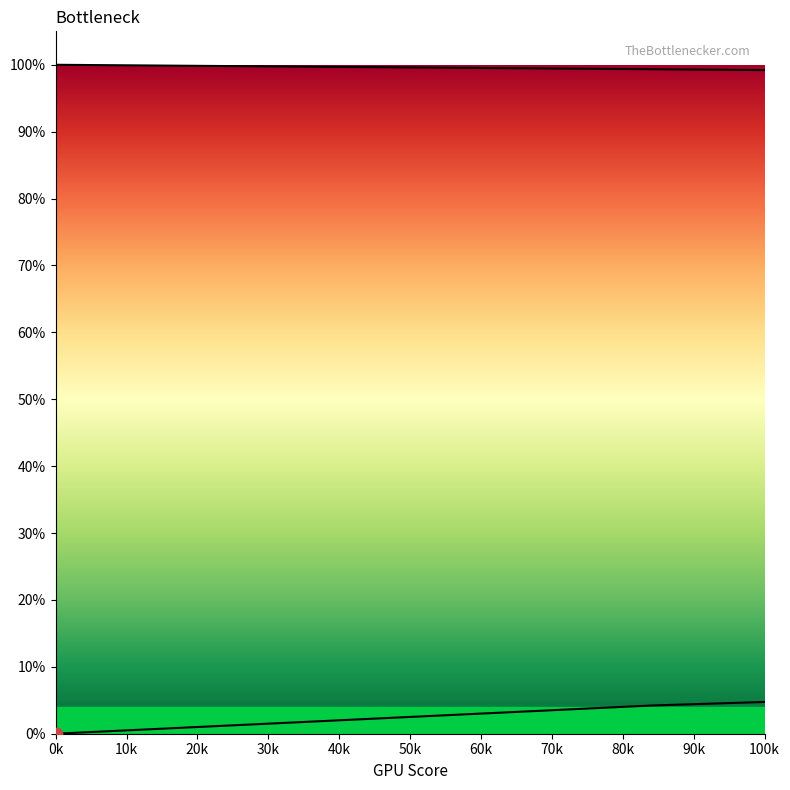

What is the change in value from 431 to 259?

+0.4